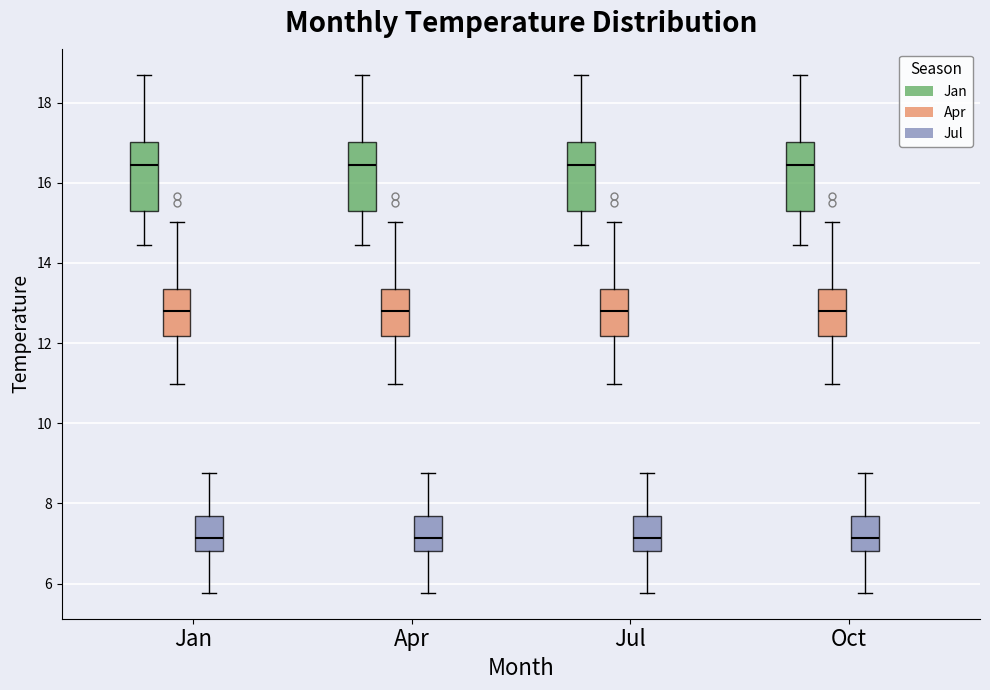

Reading left to right, read every box against the y-axis: the position of its median line, the range the box covers, and the ends of its whiskers. The values are not printed on the chart, so give them approximately, as read against the axis.

Jan (Jan): median 16.4, box 15.2 to 17.0, whiskers 14.4 to 18.8
Jan (Apr): median 12.8, box 12.2 to 13.4, whiskers 11.0 to 15.0
Jan (Jul): median 7.2, box 6.8 to 7.6, whiskers 5.8 to 8.8
Apr (Jan): median 16.4, box 15.2 to 17.0, whiskers 14.4 to 18.8
Apr (Apr): median 12.8, box 12.2 to 13.4, whiskers 11.0 to 15.0
Apr (Jul): median 7.2, box 6.8 to 7.6, whiskers 5.8 to 8.8
Jul (Jan): median 16.4, box 15.2 to 17.0, whiskers 14.4 to 18.8
Jul (Apr): median 12.8, box 12.2 to 13.4, whiskers 11.0 to 15.0
Jul (Jul): median 7.2, box 6.8 to 7.6, whiskers 5.8 to 8.8
Oct (Jan): median 16.4, box 15.2 to 17.0, whiskers 14.4 to 18.8
Oct (Apr): median 12.8, box 12.2 to 13.4, whiskers 11.0 to 15.0
Oct (Jul): median 7.2, box 6.8 to 7.6, whiskers 5.8 to 8.8